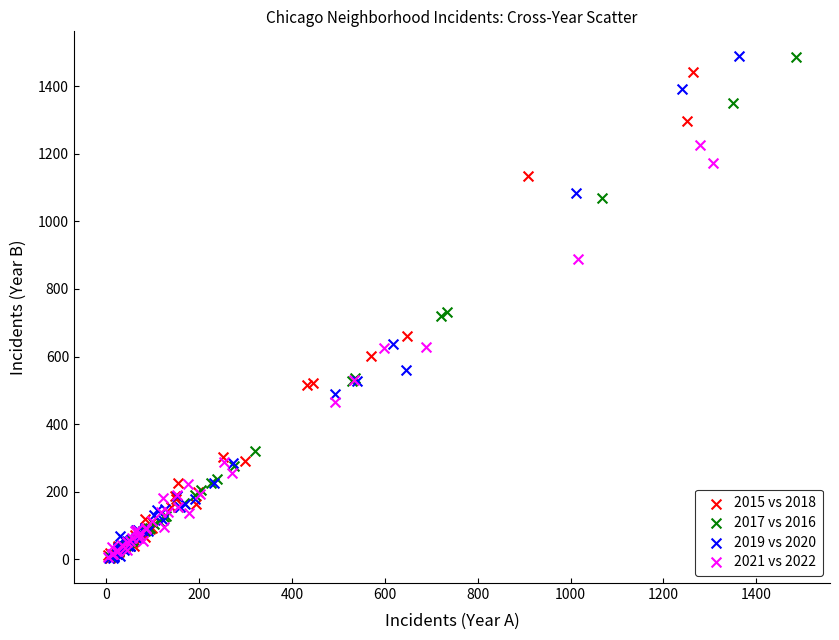

Which series has the widest spread of Y values?

2019 vs 2020